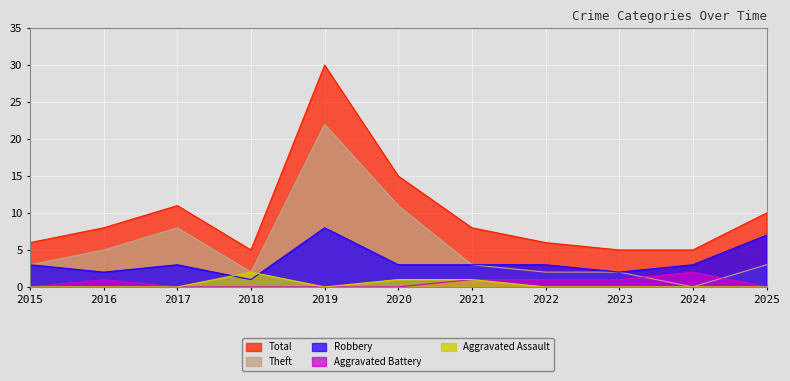

Where is the first local maximum for Total?

2017